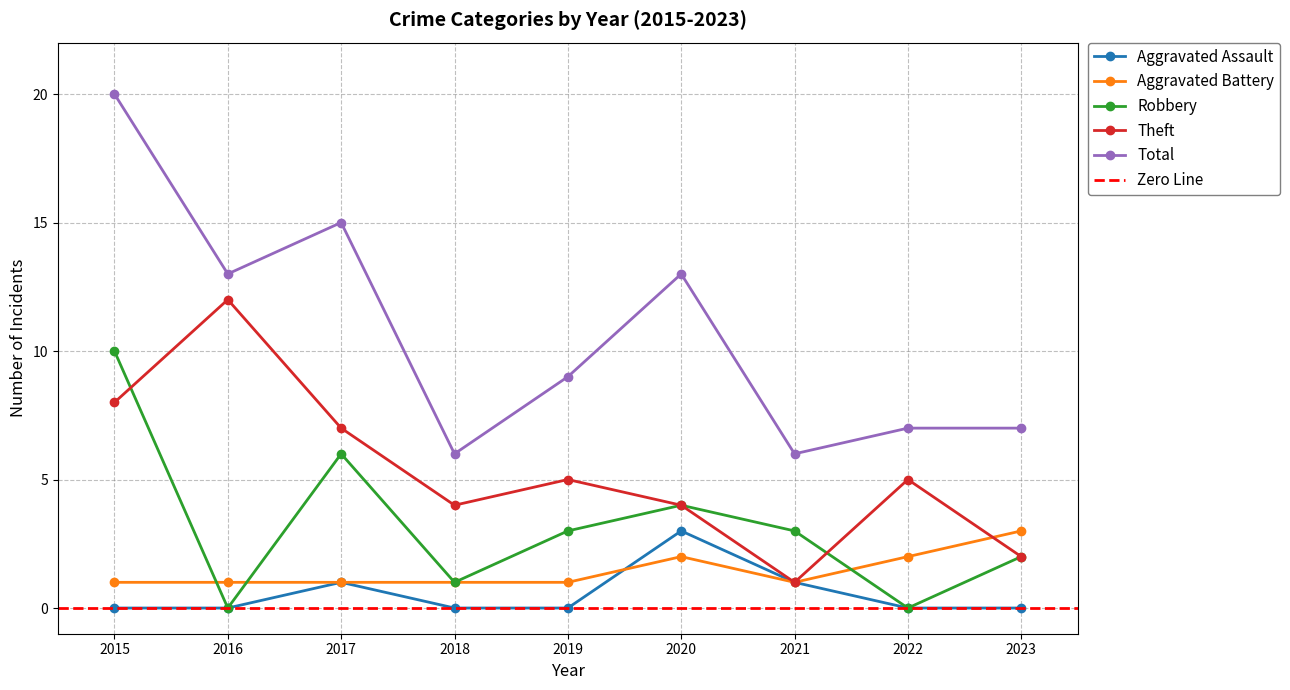

How many intersections are there between Aggravated Assault and Aggravated Battery?

1